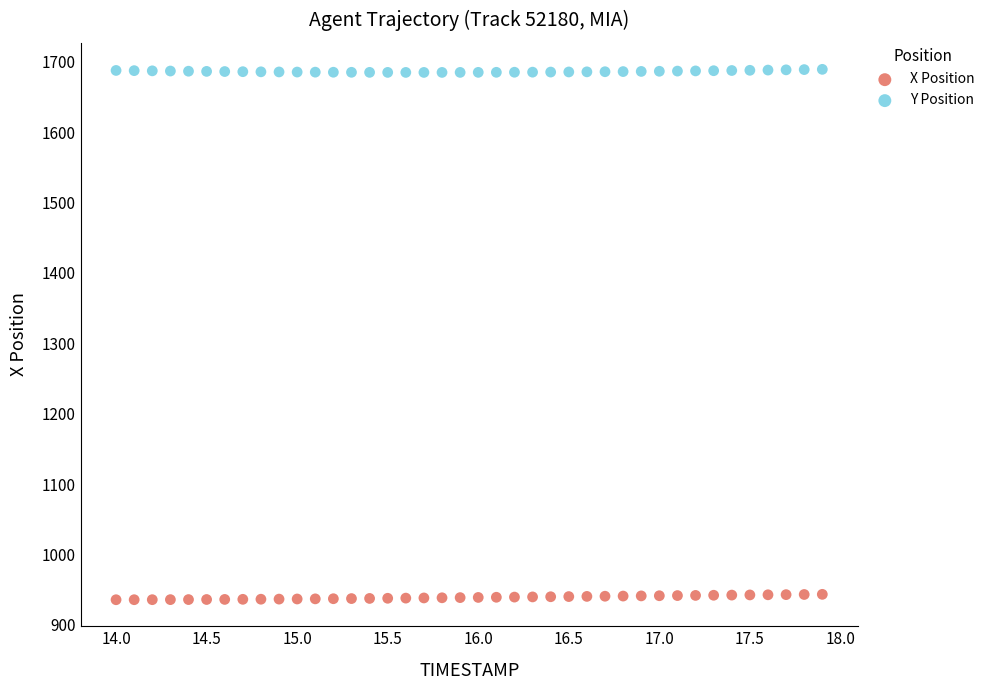

Which series reaches the maximum Y coordinate?

Y Position